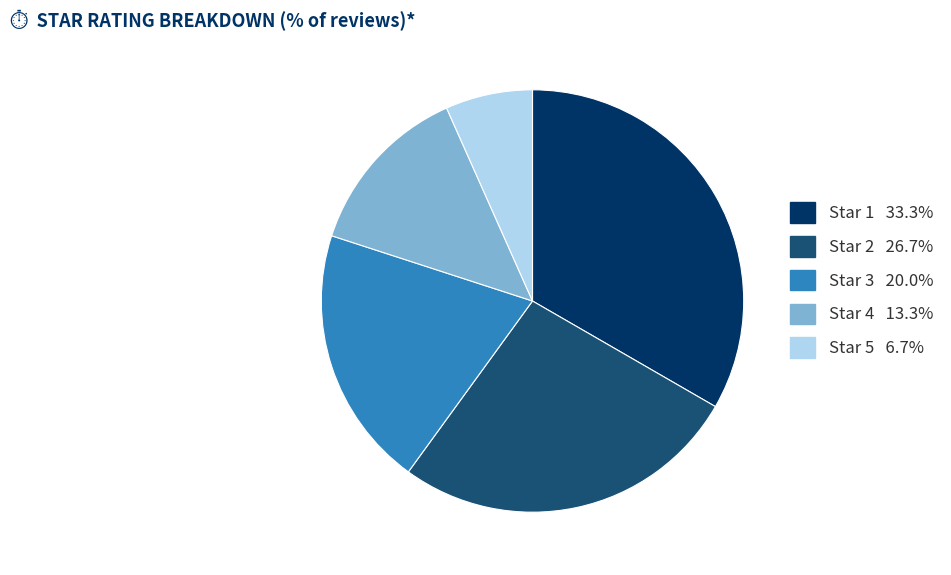

Combined, do Star 3 20.0% and Star 2 26.7% account for over 50%?

No